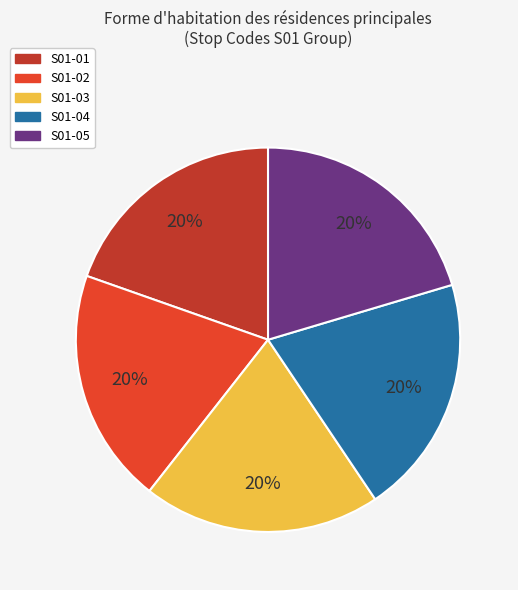

Is the sum of S01-04 and S01-03 greater than half?

No